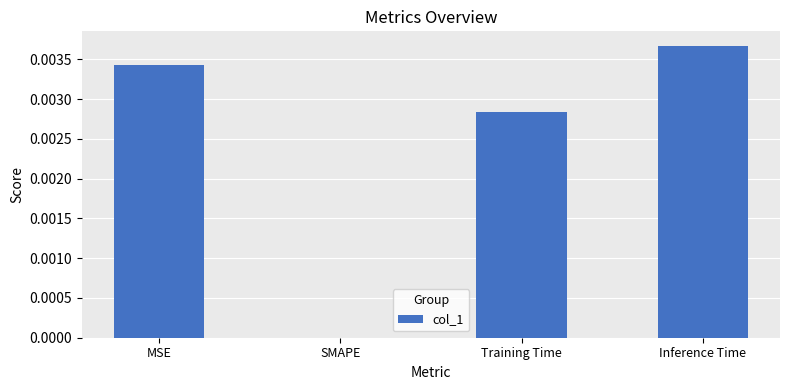

Which category has the highest value across all series?

Inference Time